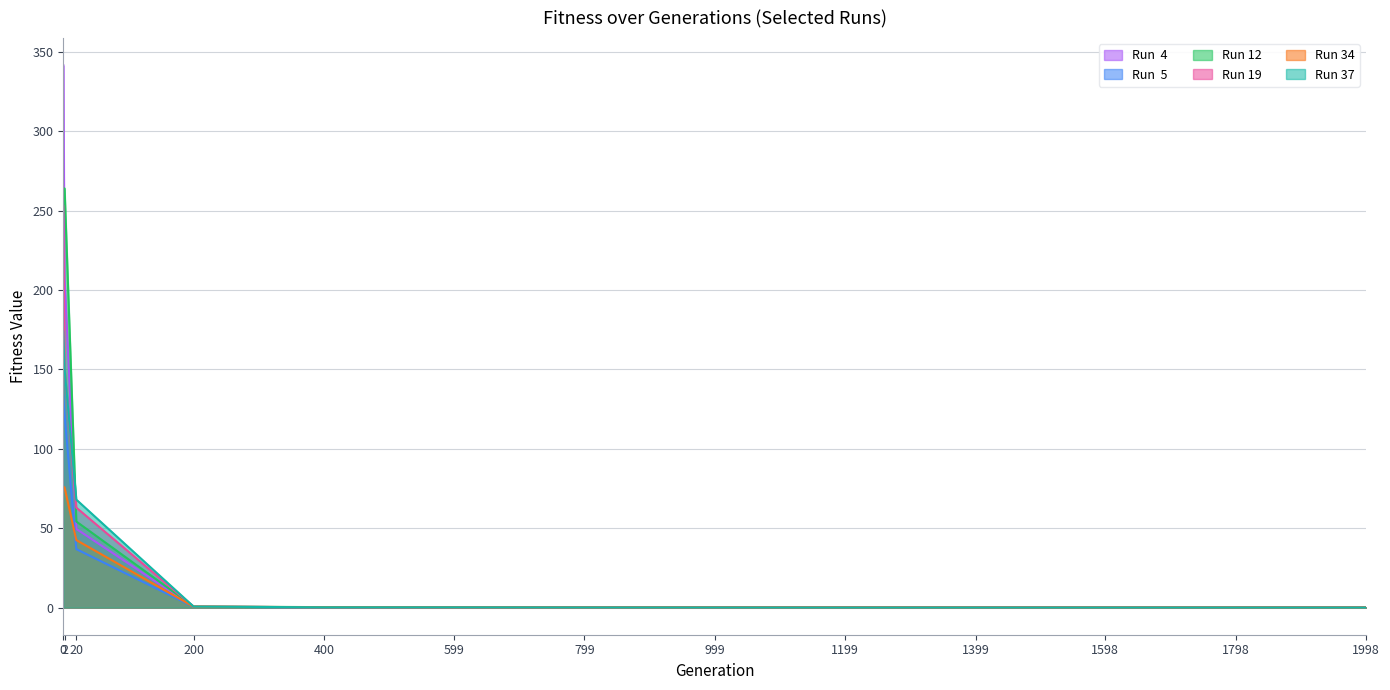

True or false: Run 37 has a value of 0.1 at 799.

True